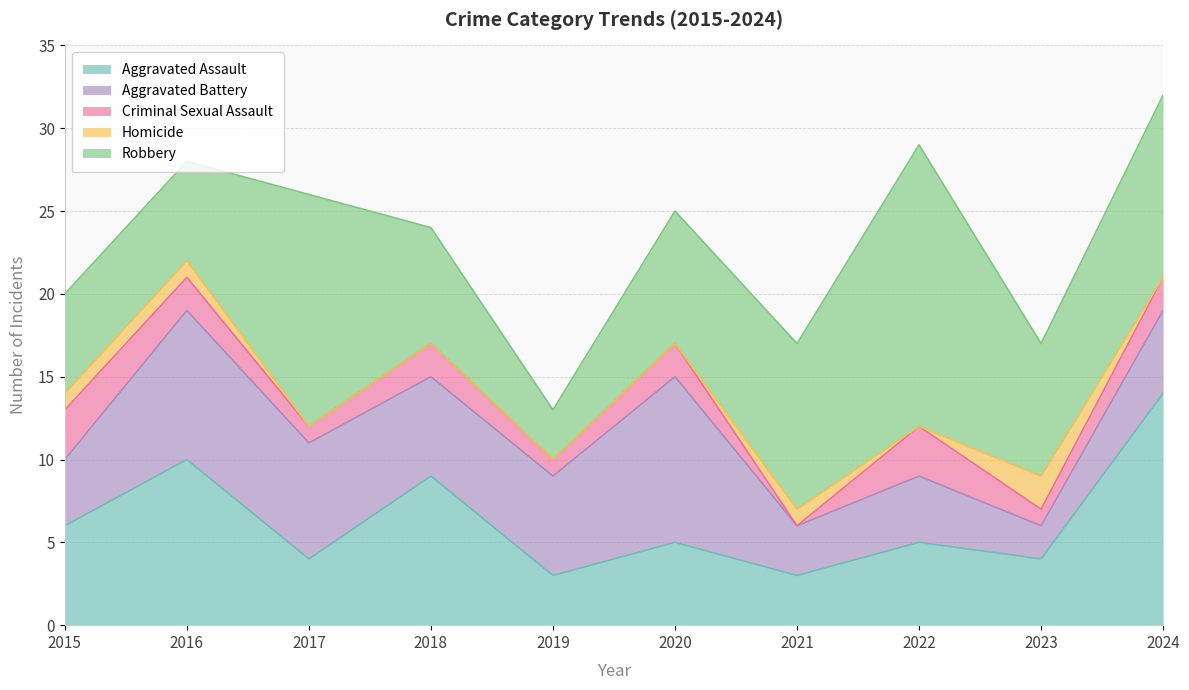

Rank the categories by Aggravated Battery value from highest to lowest.

2020, 2016, 2017, 2018, 2019, 2024, 2015, 2022, 2021, 2023